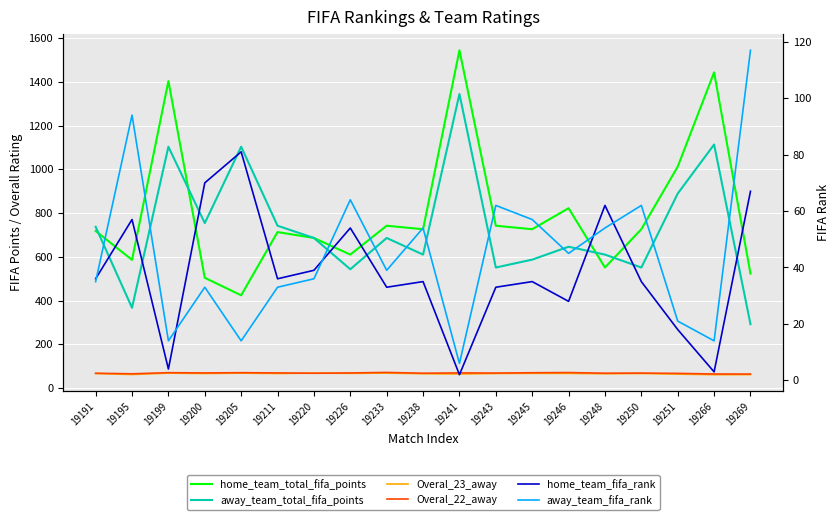

Reading left to right, extract all data points from this chart.

home_team_total_fifa_points: 19191=718.0	19195=586.0	19199=1403.0	19200=504.0	19205=424.0	19211=713.0	19220=686.0	19226=610.0	19233=742.0	19238=726.0	19241=1544.0	19243=742.0	19245=726.0	19246=822.0	19248=551.0	19250=726.0	19251=1012.0	19266=1443.0	19269=523.0
away_team_total_fifa_points: 19191=737.0	19195=367.0	19199=1103.0	19200=754.0	19205=1103.0	19211=742.0	19220=686.0	19226=543.0	19233=686.0	19238=610.0	19241=1344.0	19243=551.0	19245=587.0	19246=646.0	19248=610.0	19250=551.0	19251=889.0	19266=1113.0	19269=292.0
Overal_23_away: 19191=66.5	19195=61.9	19199=68.2	19200=66.5	19205=68.2	19211=66.5	19220=68.4	19226=67.2	19233=68.4	19238=65.4	19241=64.0	19243=66.6	19245=67.3	19246=67.1	19248=65.4	19250=66.6	19251=63.8	19266=61.1	19269=61.5
Overal_22_away: 19191=67.7	19195=65.2	19199=70.3	19200=69.2	19205=70.3	19211=69.2	19220=67.7	19226=69.1	19233=71.5	19238=67.8	19241=69.3	19243=68.5	19245=70.0	19246=70.9	19248=67.8	19250=68.5	19251=67.1	19266=64.3	19269=63.9
home_team_fifa_rank: 19191=36.0	19195=57.0	19199=4.0	19200=70.0	19205=81.0	19211=36.0	19220=39.0	19226=54.0	19233=33.0	19238=35.0	19241=2.0	19243=33.0	19245=35.0	19246=28.0	19248=62.0	19250=35.0	19251=18.0	19266=3.0	19269=67.0
away_team_fifa_rank: 19191=35.0	19195=94.0	19199=14.0	19200=33.0	19205=14.0	19211=33.0	19220=36.0	19226=64.0	19233=39.0	19238=54.0	19241=6.0	19243=62.0	19245=57.0	19246=45.0	19248=54.0	19250=62.0	19251=21.0	19266=14.0	19269=117.0